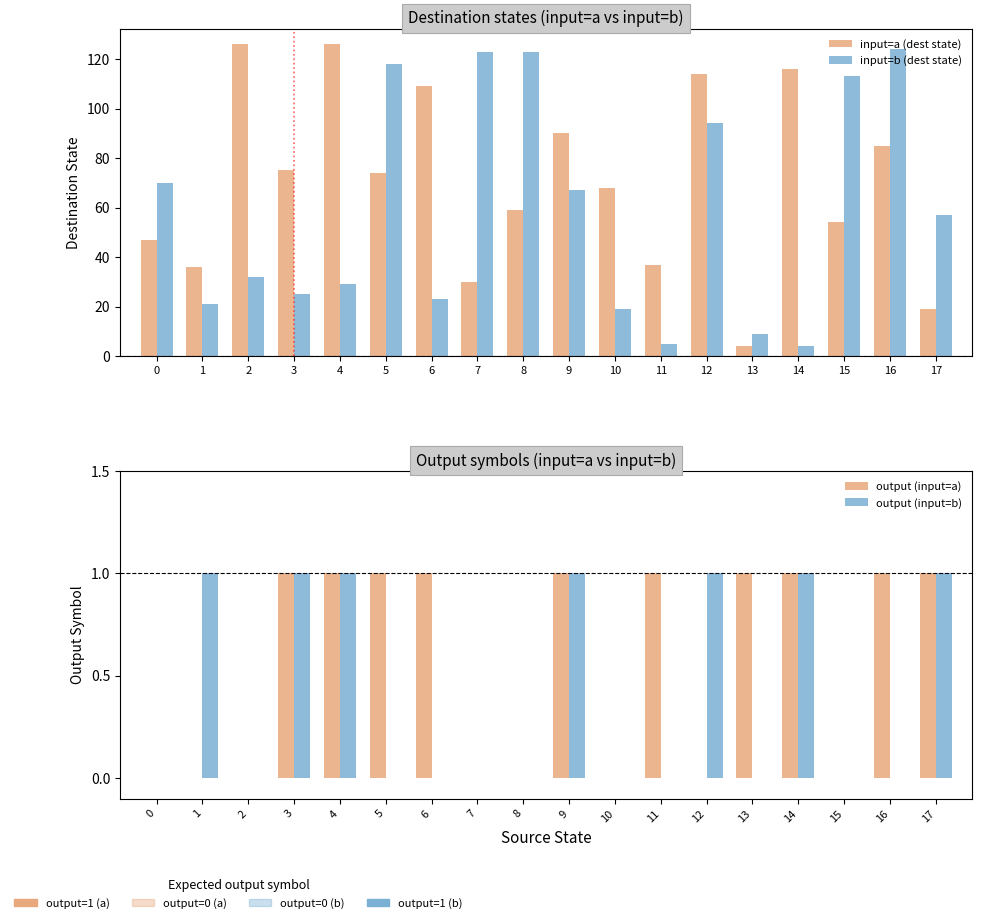

True or false: output_symbol_0 has a value of 126 at 2.

True